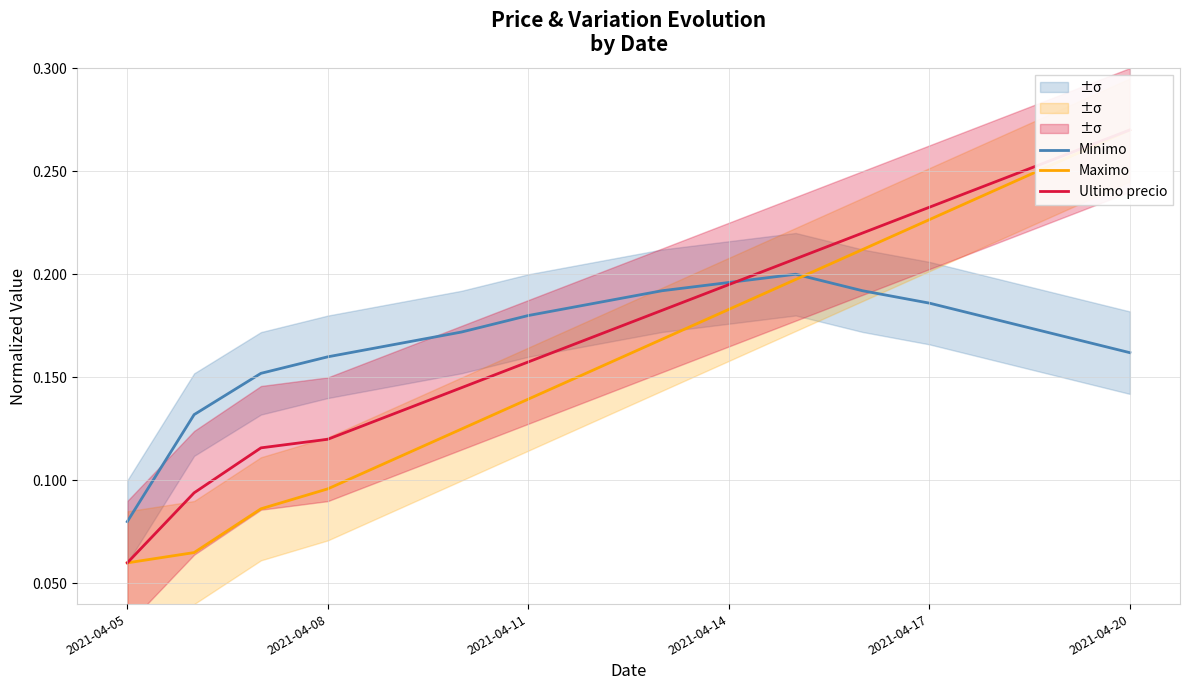

Is it true that Maximo equals 0.4 at 14?

False